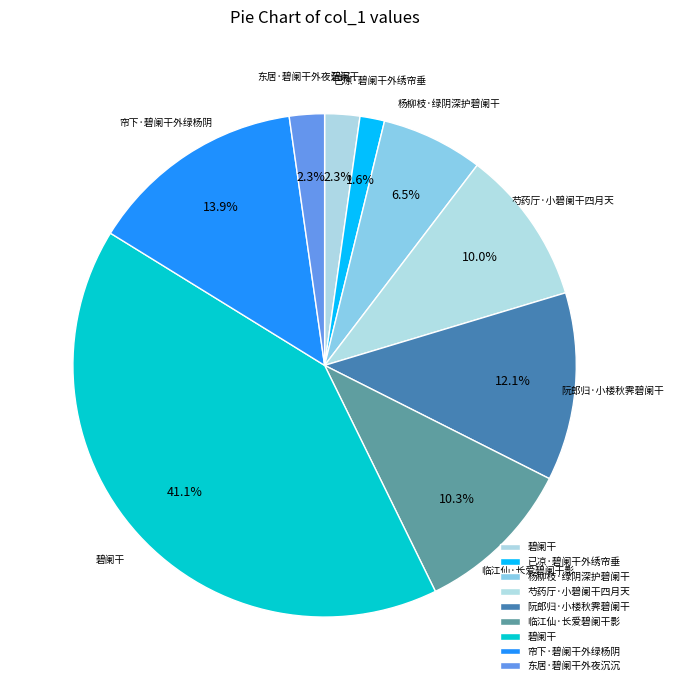

Count the number of slices in the pie.

9